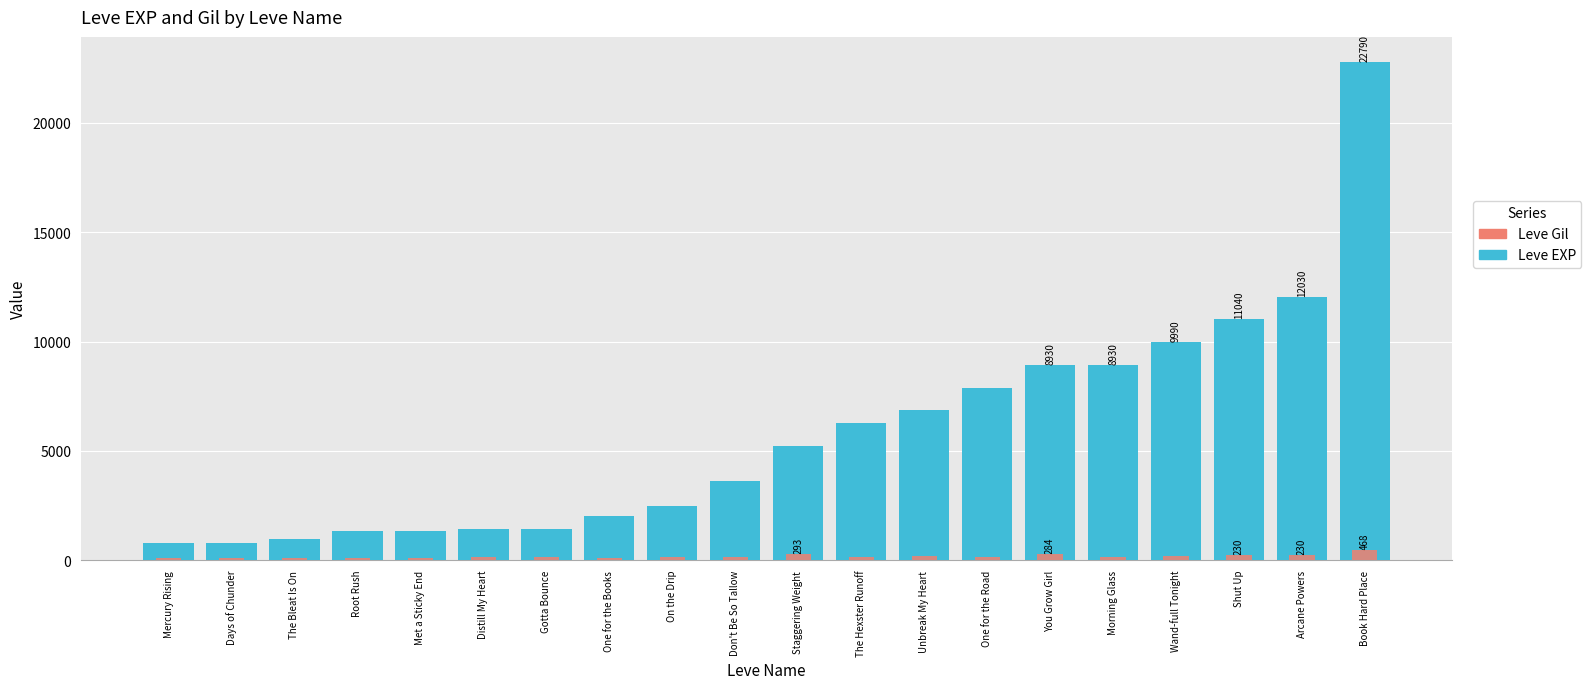

How many distinct data groups are displayed?

2